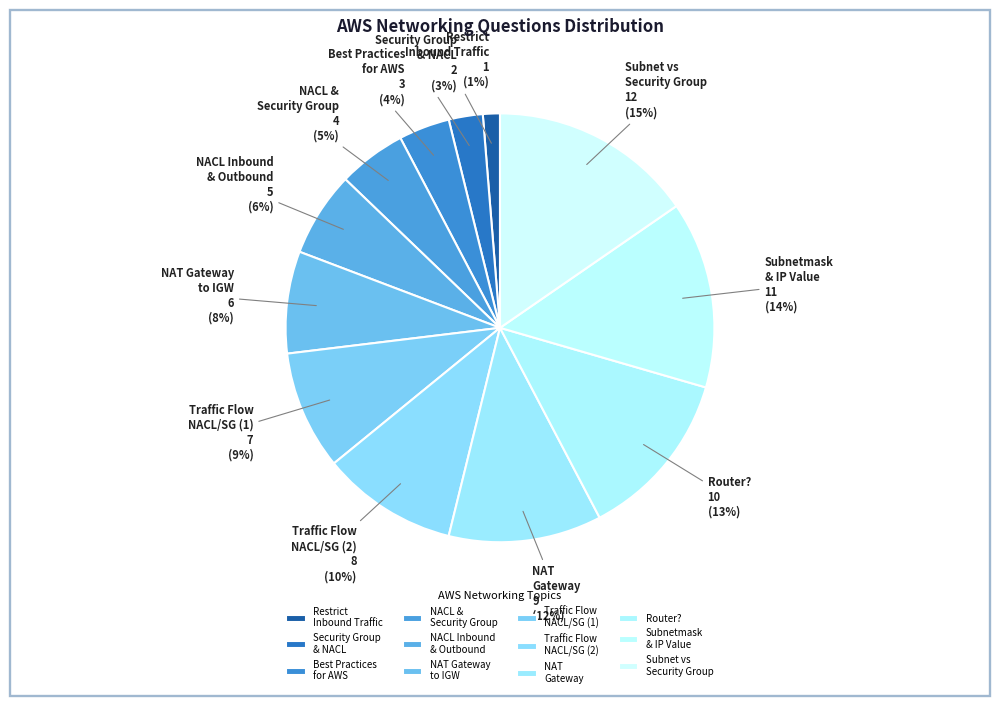

Between NACL Inbound & Outbound and NAT Gateway, which is larger?

NAT Gateway